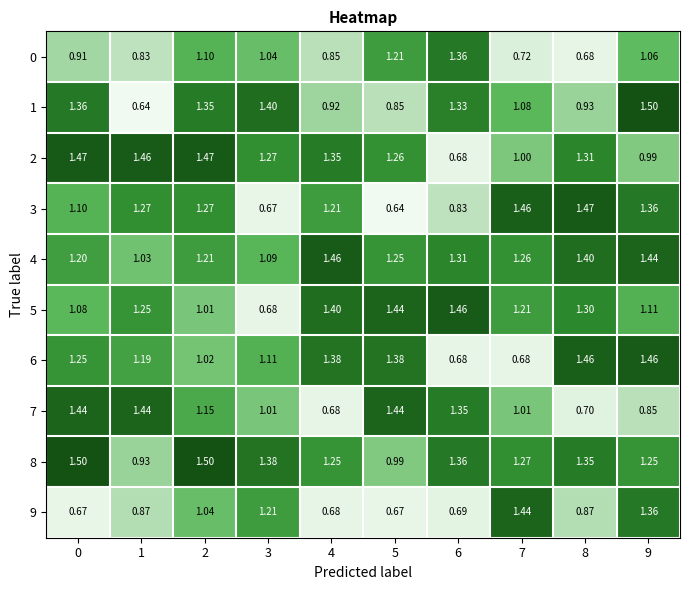

Is the value of 4 at 6 greater than the value of 8 at 4?

Yes